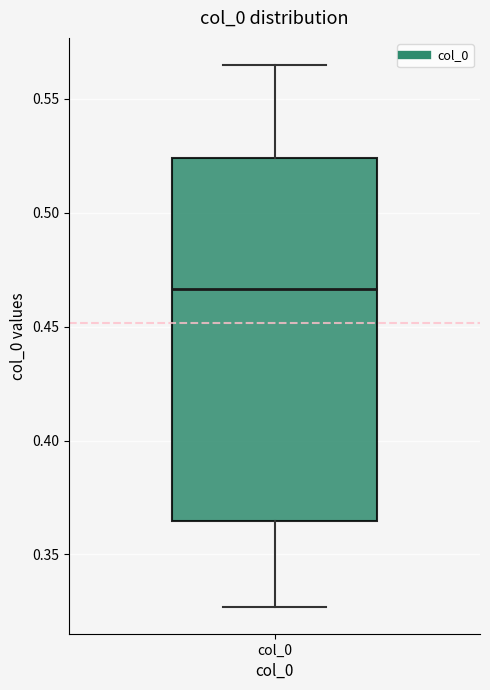

Read this box plot against the y-axis: the position of the median line, the range covered by the box, and the ends of both whiskers. The values are not printed on the chart, so give them approximately, as read against the axis.

median 0.465, box 0.365 to 0.525, whiskers 0.325 to 0.565